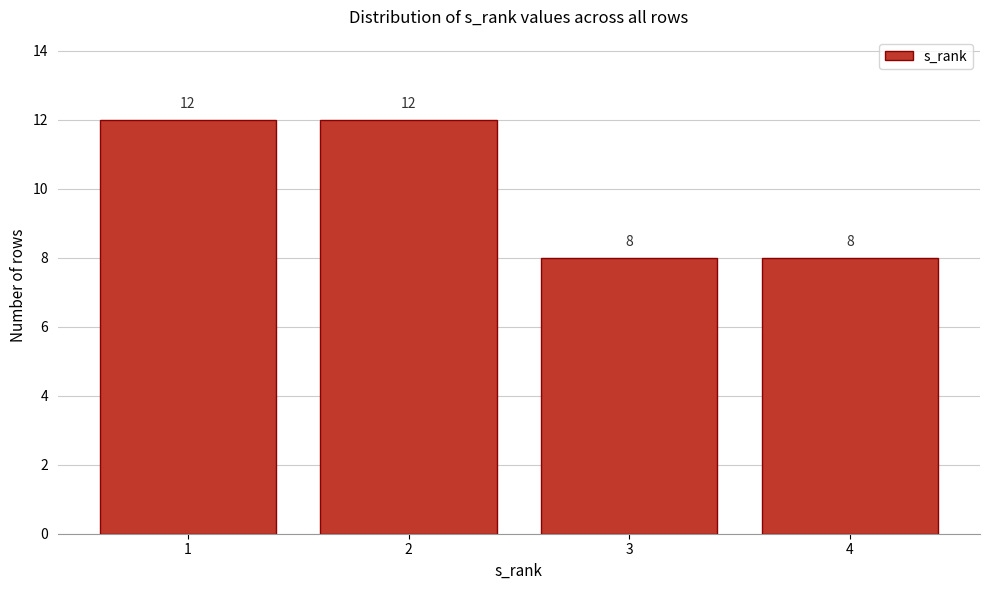

Reading left to right, extract all data points from this chart.

12	12	8	8